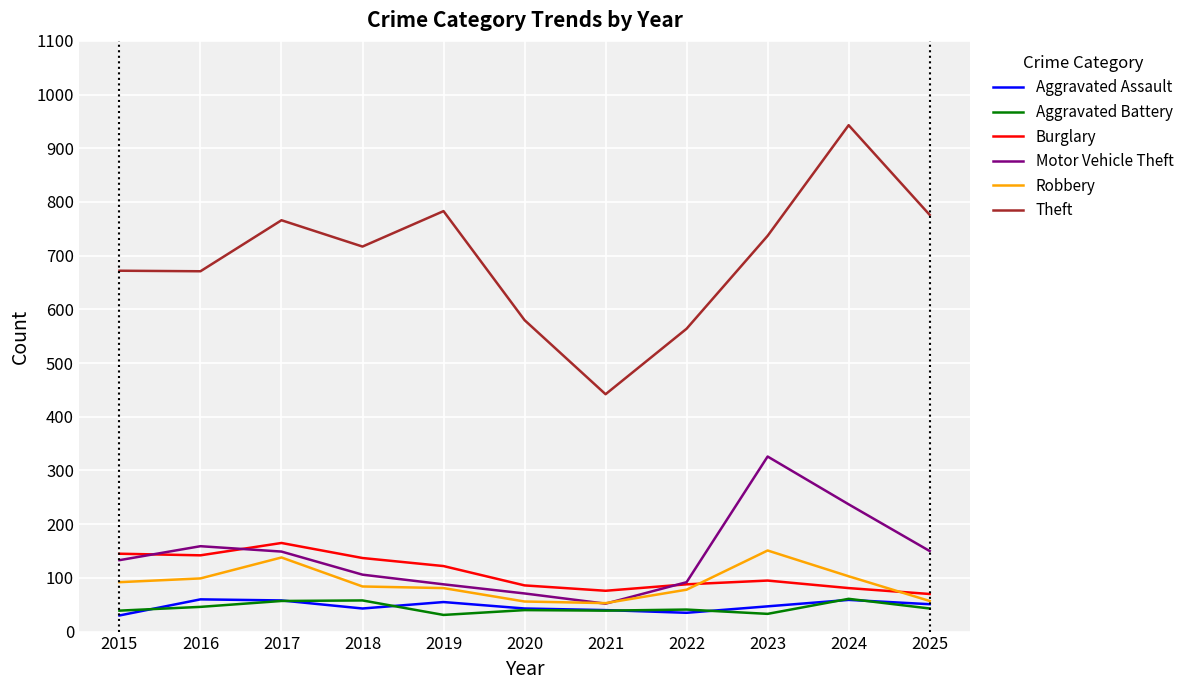

True or false: Burglary and Aggravated Assault intersect in this chart.

False